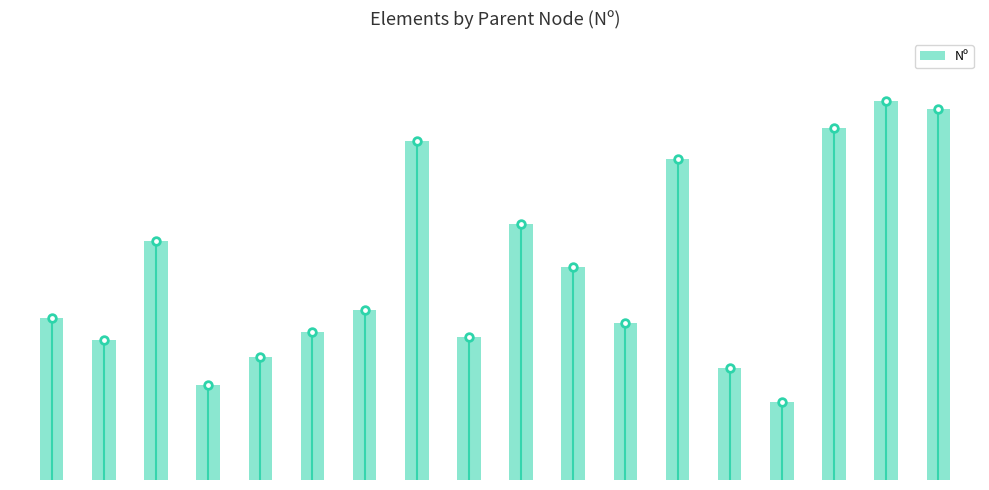

Which has a higher value, 6 or 0?

6